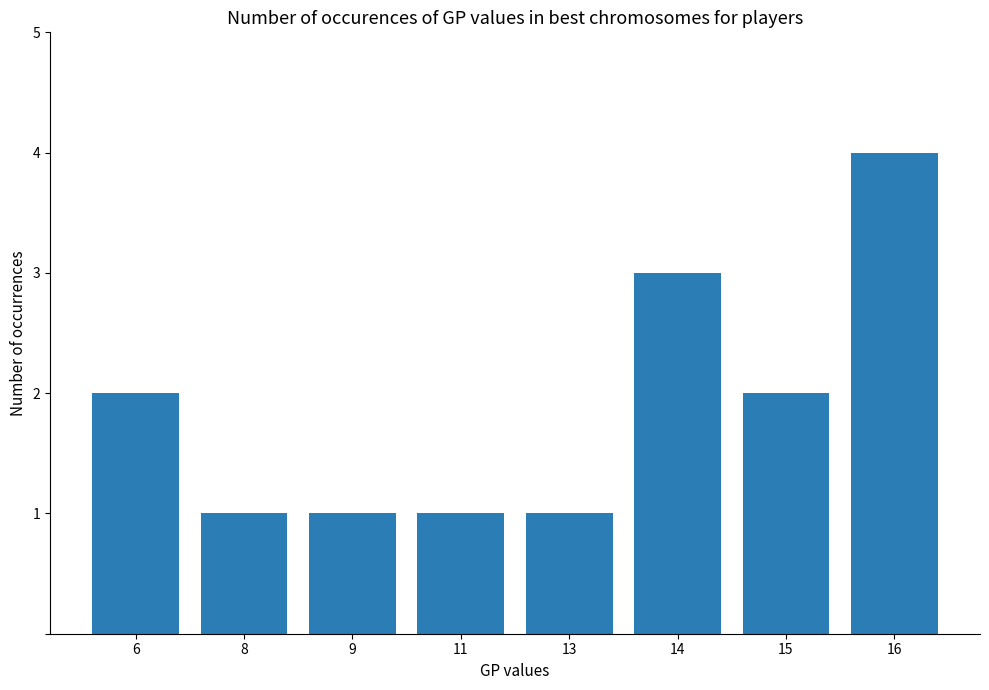

What value does the data have at 16?

4